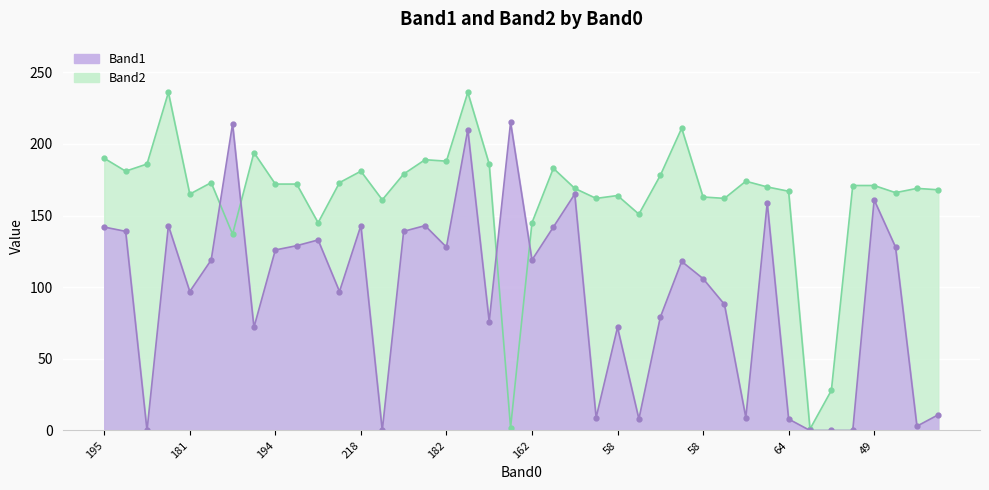

Where do Band1 and Band2 first cross each other?

186 and 171